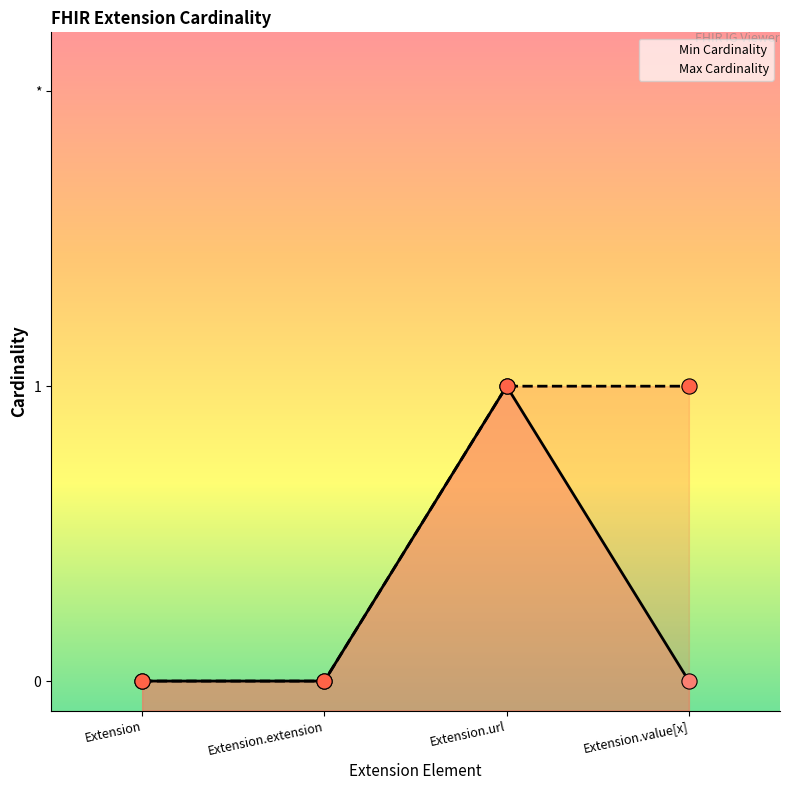

Is the value of Max Cardinality at Extension greater than the value of Min Cardinality at Extension.url?

No